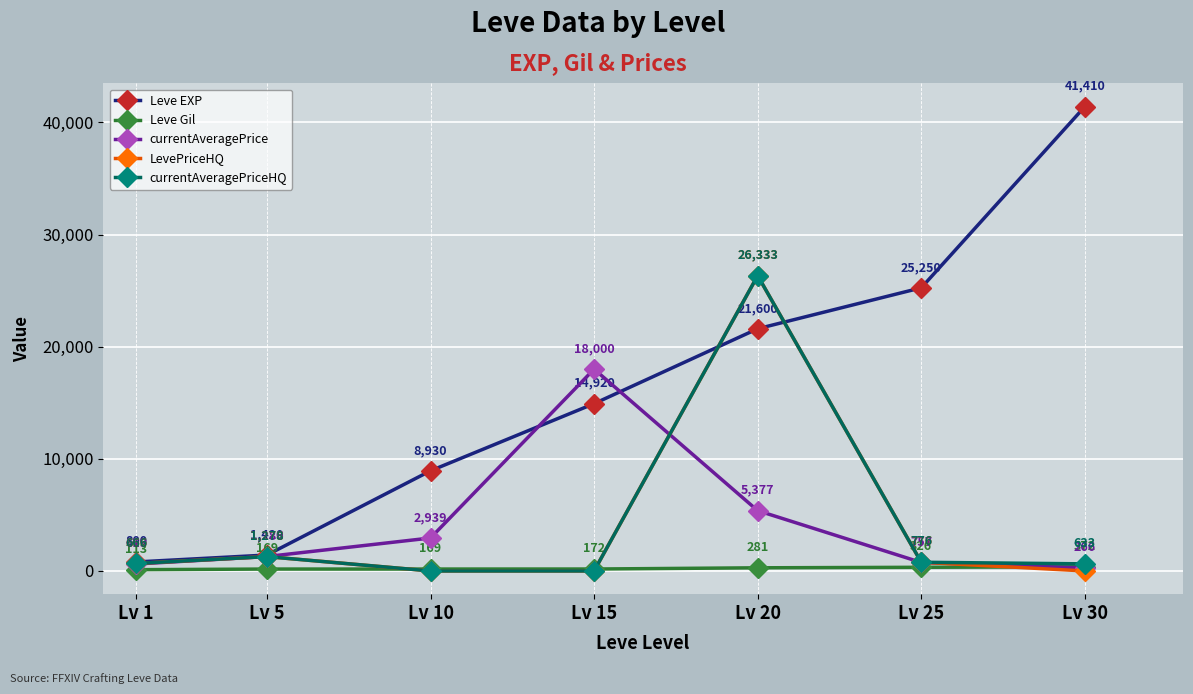

How many data points does each series have?

7